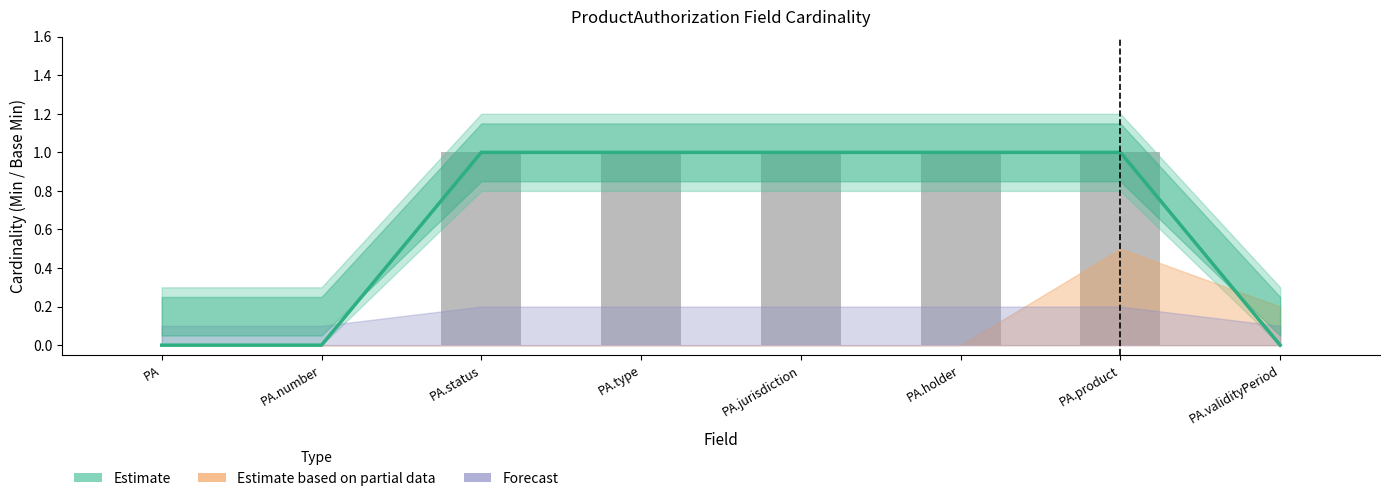

The value of Base Min at PA.type is 2. True or false?

False